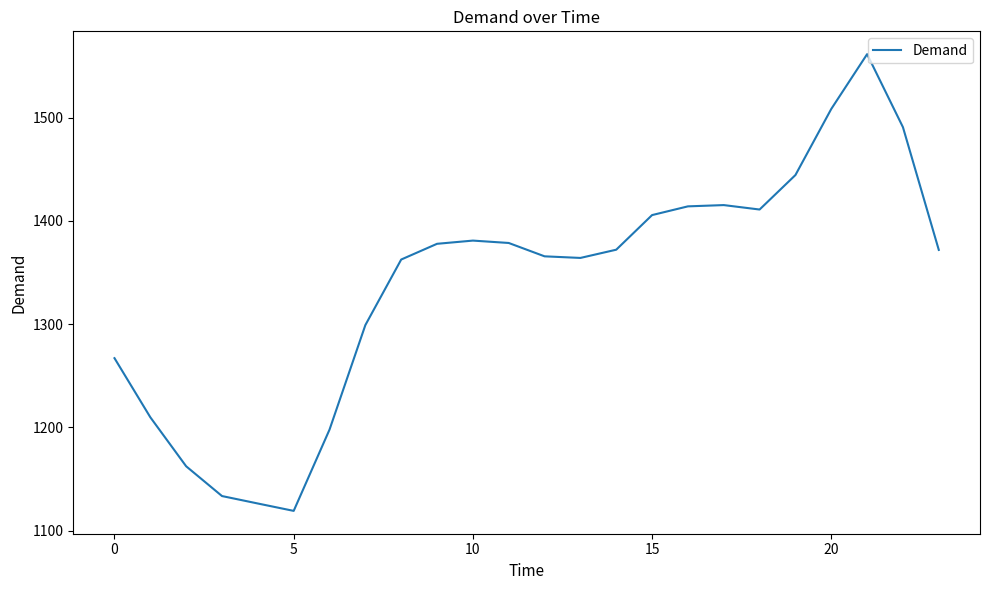

What is the difference between the maximum and minimum values?

442.4